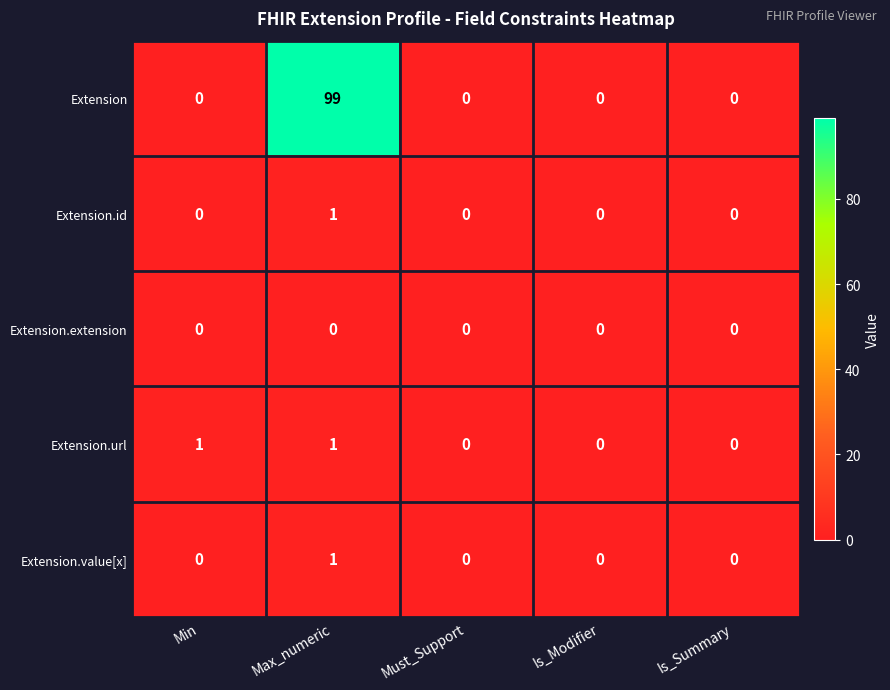

Is it true that Extension equals 0 at Is_Summary?

True